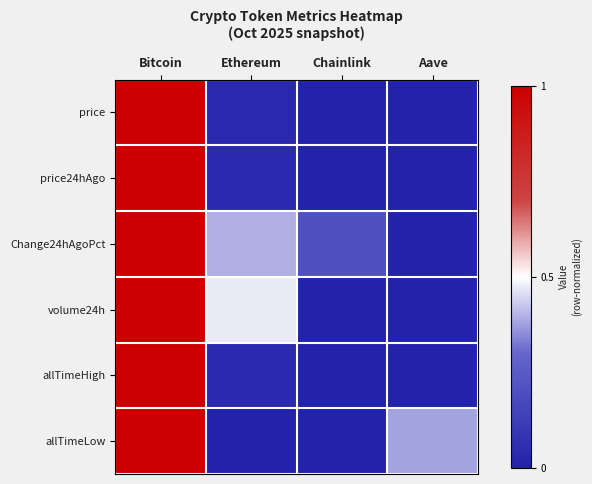

Reading left to right, transcribe all the data shown in this chart.

price: Bitcoin=1.0	Ethereum=0.0	Chainlink=0.0	Aave=0.0
price24hAgo: Bitcoin=1.0	Ethereum=0.0	Chainlink=0.0	Aave=0.0
Change24hAgoPct: Bitcoin=1.0	Ethereum=0.4	Chainlink=0.2	Aave=0.0
volume24h: Bitcoin=1.0	Ethereum=0.5	Chainlink=0.0	Aave=0.0
allTimeHigh: Bitcoin=1.0	Ethereum=0.0	Chainlink=0.0	Aave=0.0
allTimeLow: Bitcoin=1.0	Ethereum=0.0	Chainlink=0.0	Aave=0.4